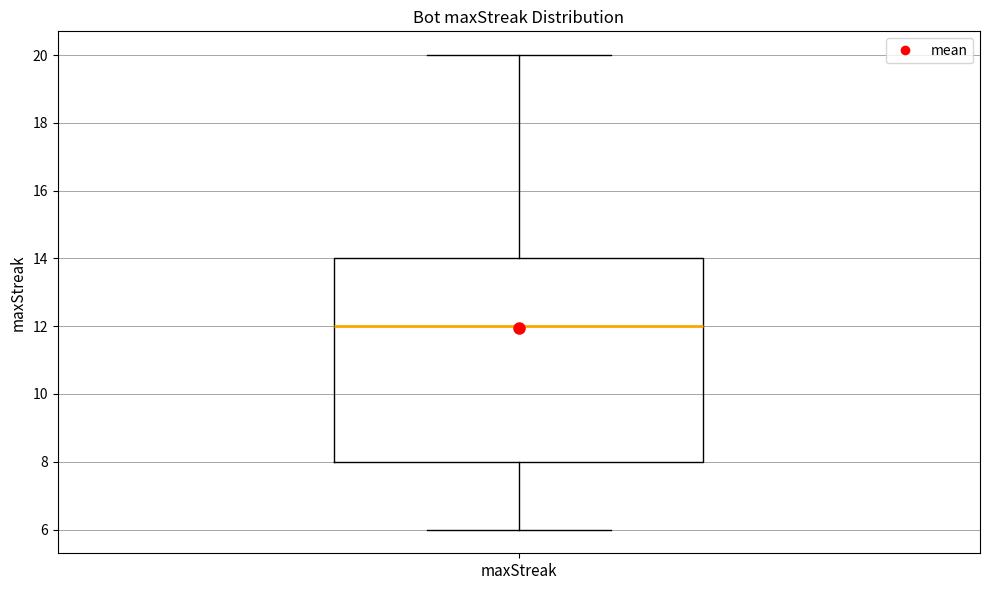

Read this box plot against the y-axis: the position of the median line, the range covered by the box, and the ends of both whiskers. The values are not printed on the chart, so give them approximately, as read against the axis.

median 12, box 8 to 14, whiskers 6 to 20